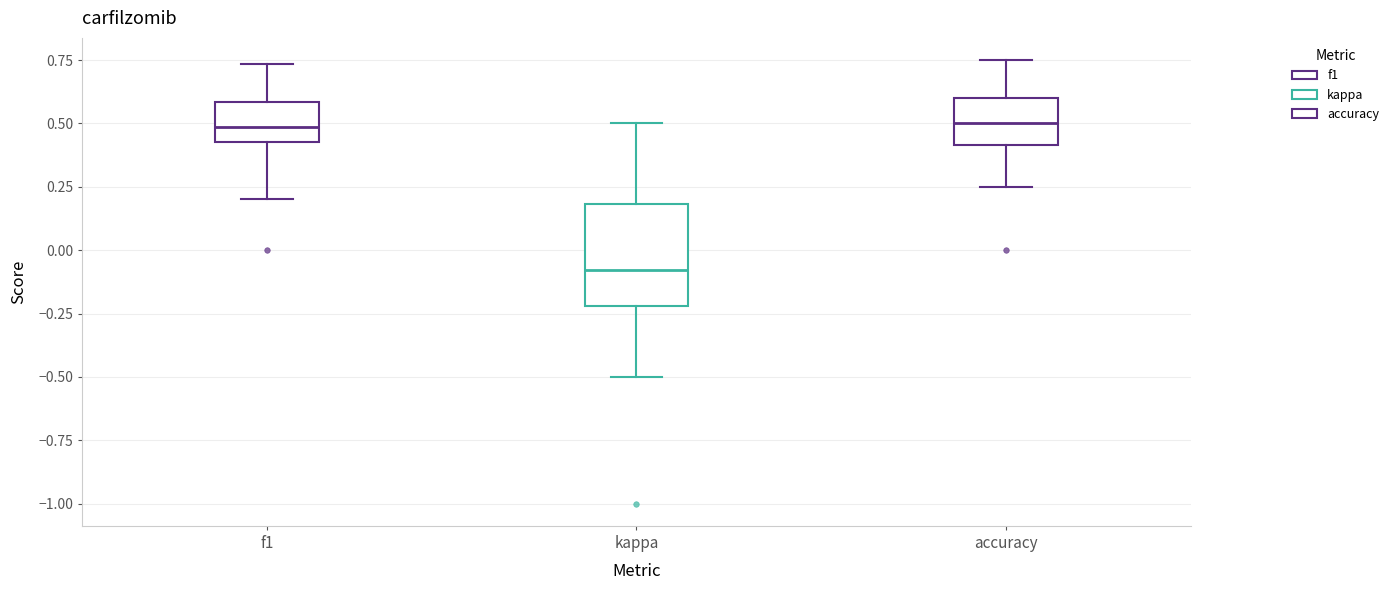

Reading left to right, transcribe this box plot: for each box, give where its median line is, the range the box spans, and where its two whiskers end, as read against the y-axis. The values are not printed on the chart, so give them approximately, as read against the axis.

f1: median 0.50, box 0.45 to 0.60, whiskers 0.20 to 0.75
kappa: median -0.10, box -0.20 to 0.20, whiskers -0.50 to 0.50
accuracy: median 0.50, box 0.40 to 0.60, whiskers 0.25 to 0.75